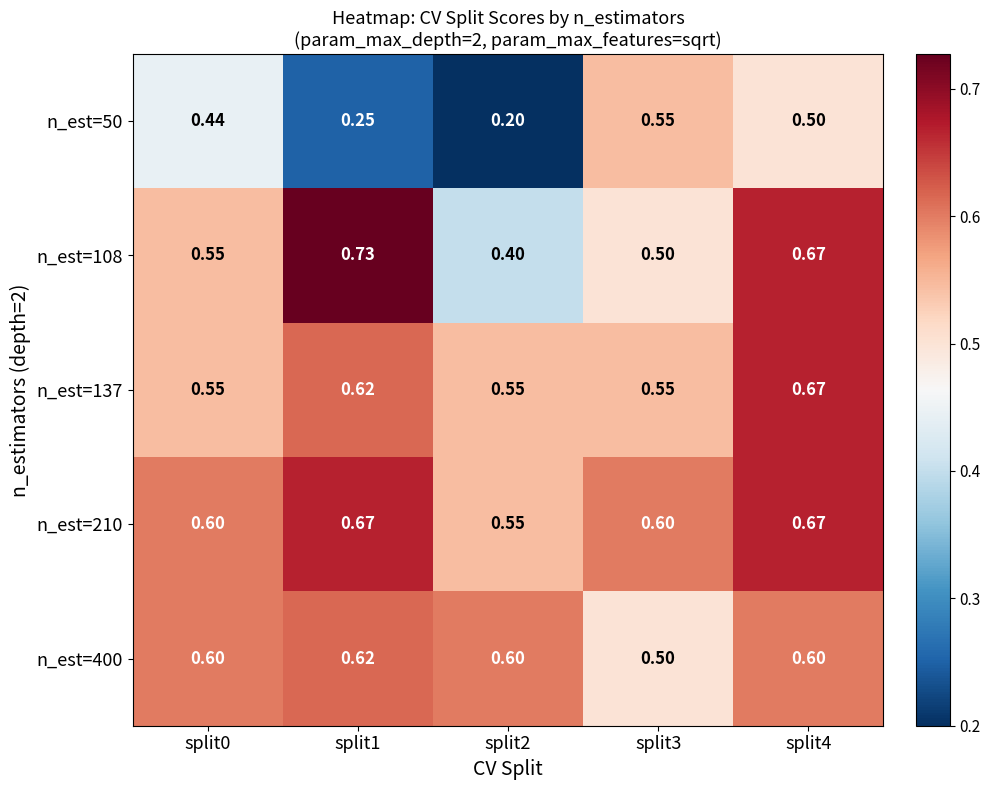

At how many categories does at least one series exceed 0?

5